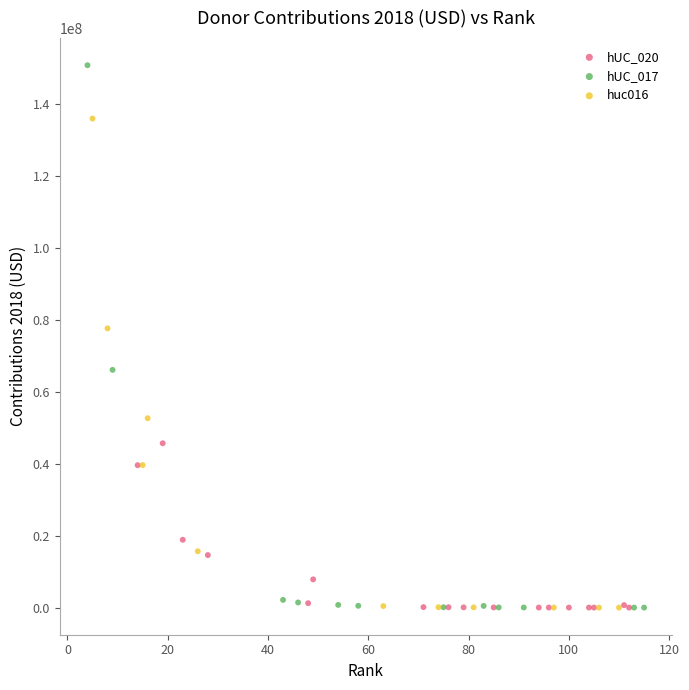

Which series reaches the maximum Y coordinate?

hUC_017